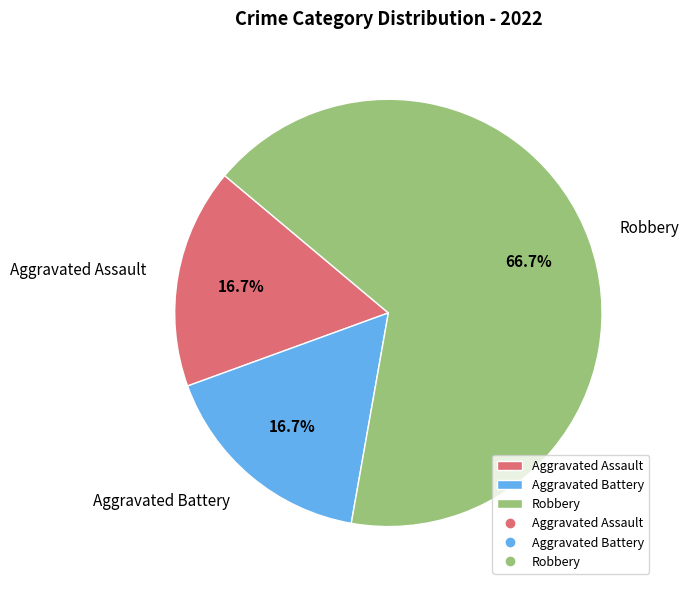

Does any single category account for the majority?

Yes